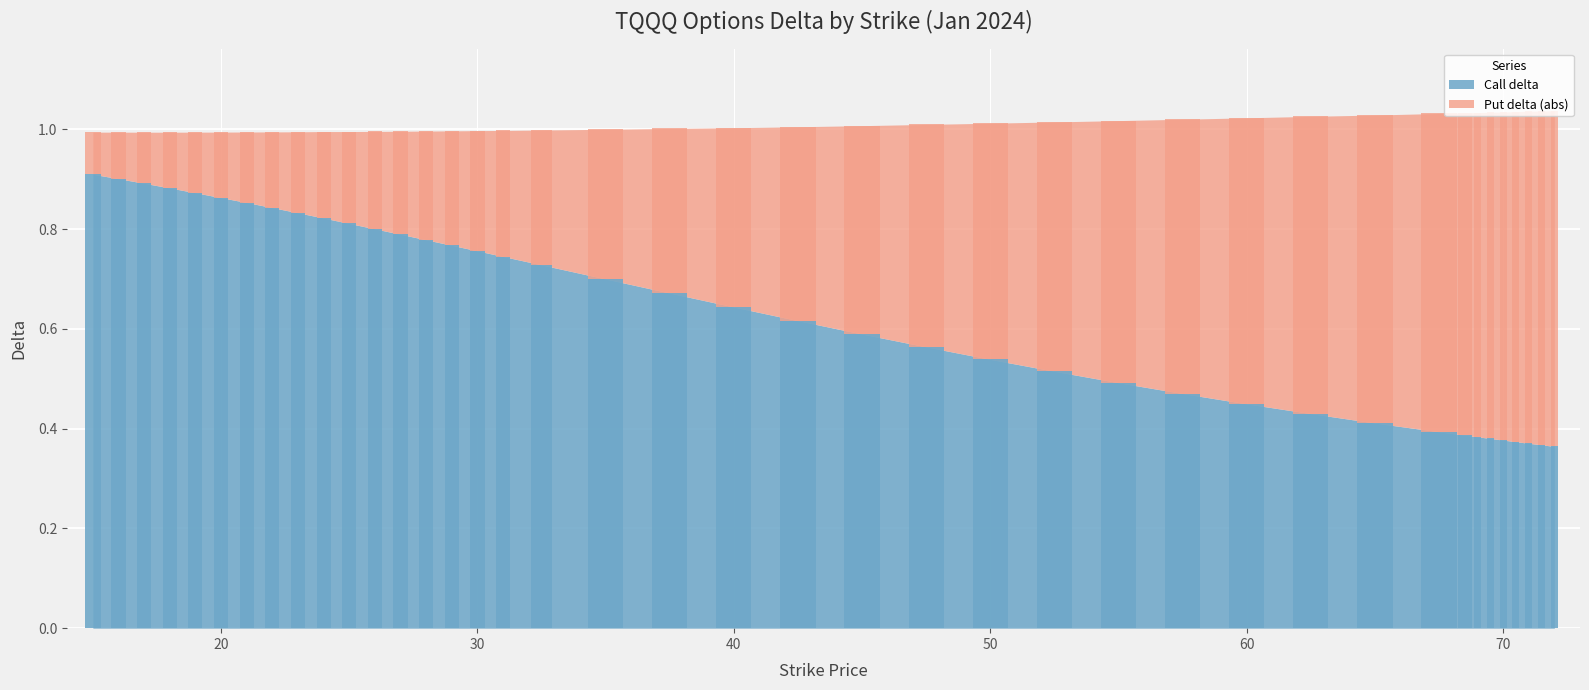

The value of Put delta at 47.5 is 0.2. True or false?

False